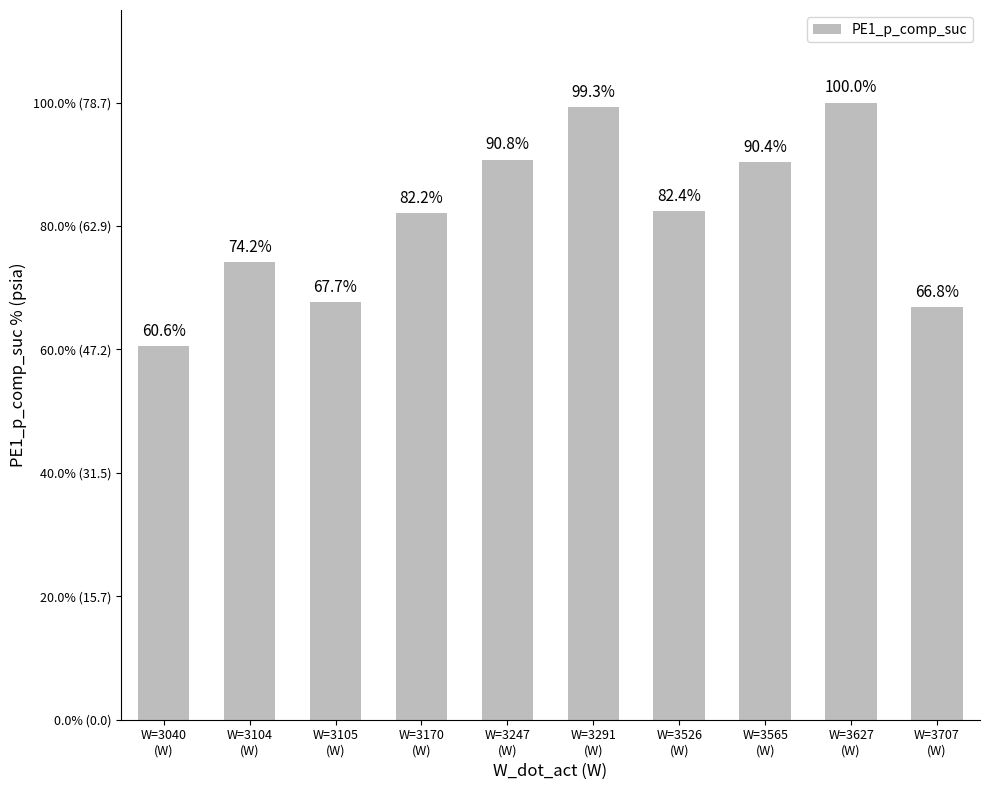

What is the change in value from W=3247
(W) to W=3565
(W)?

-0.3